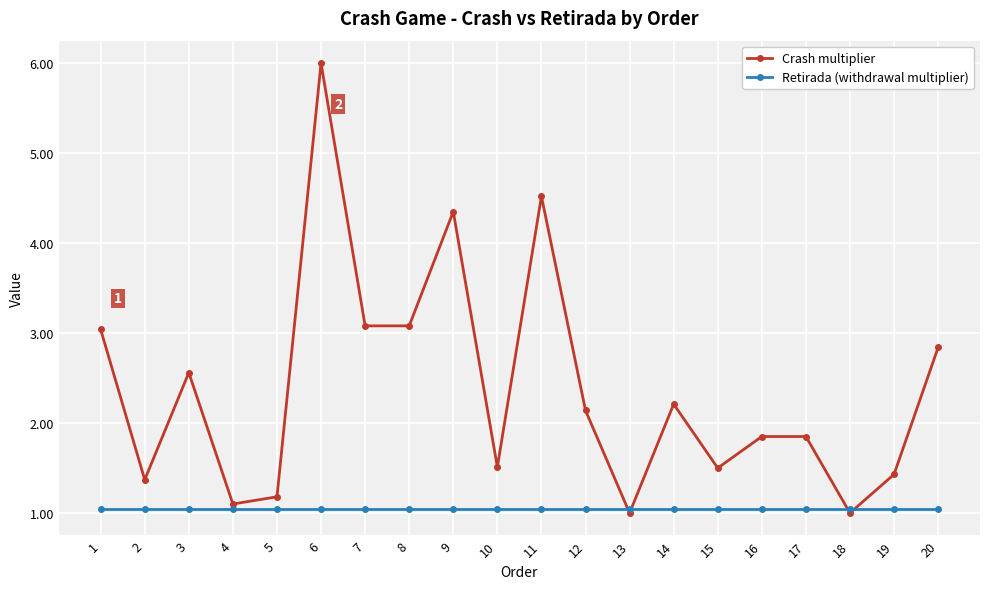

Which category has the highest value in the Crash multiplier series?

6